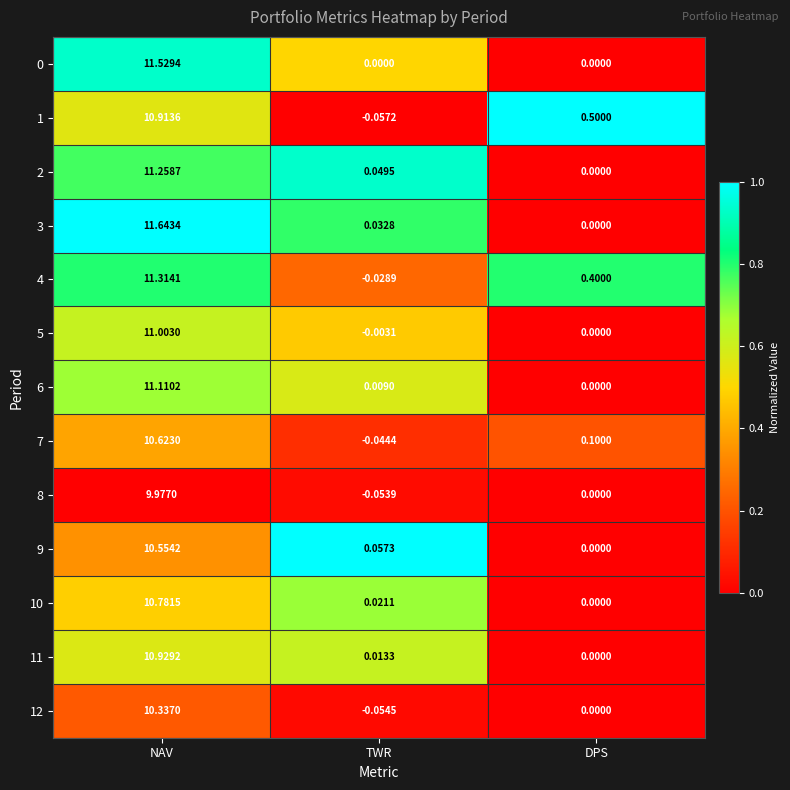

Which category has the highest value in the 0 series?

NAV